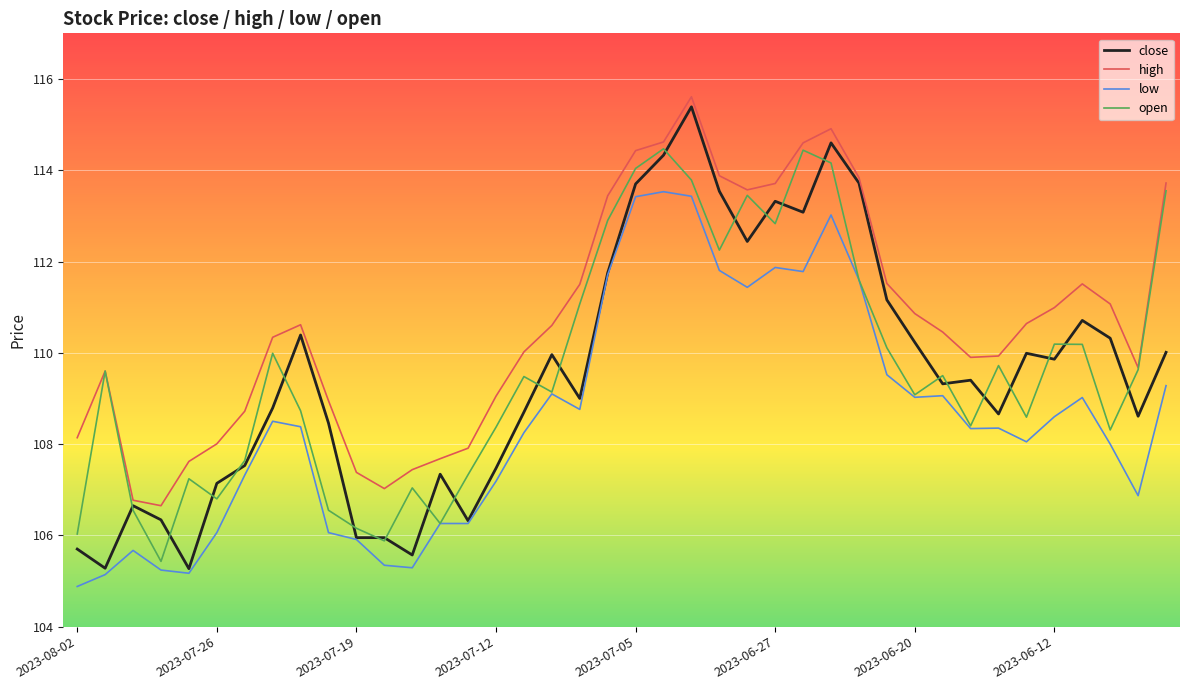

What is the average value of the open series?

109.7